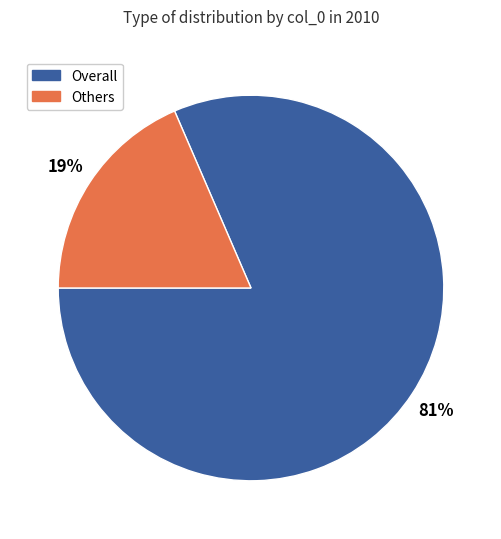

Does any single category account for the majority?

Yes